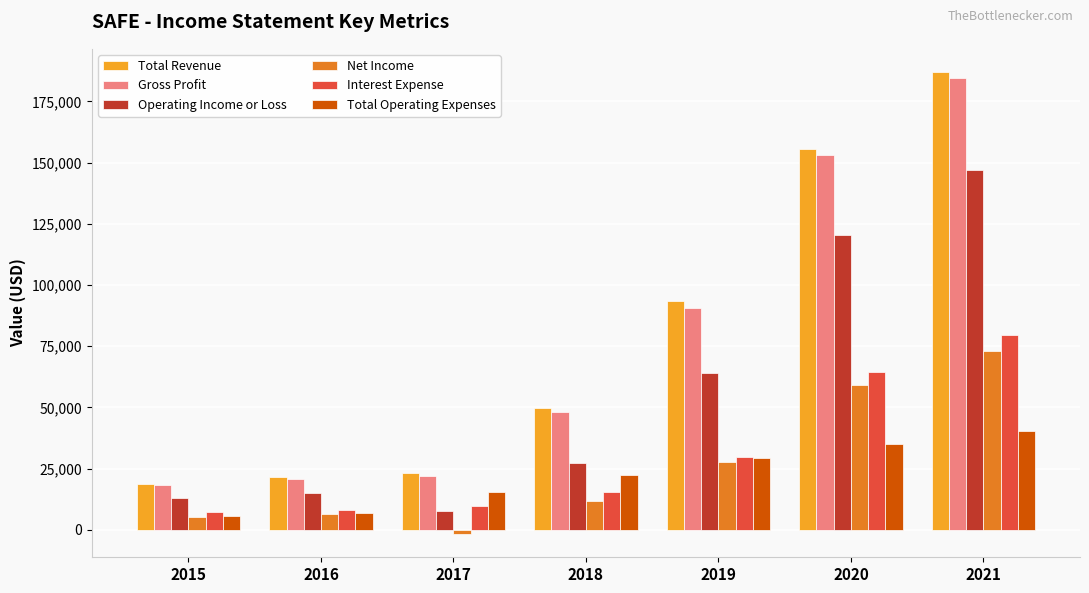

What is the average value of the Total Operating Expenses series?

22143